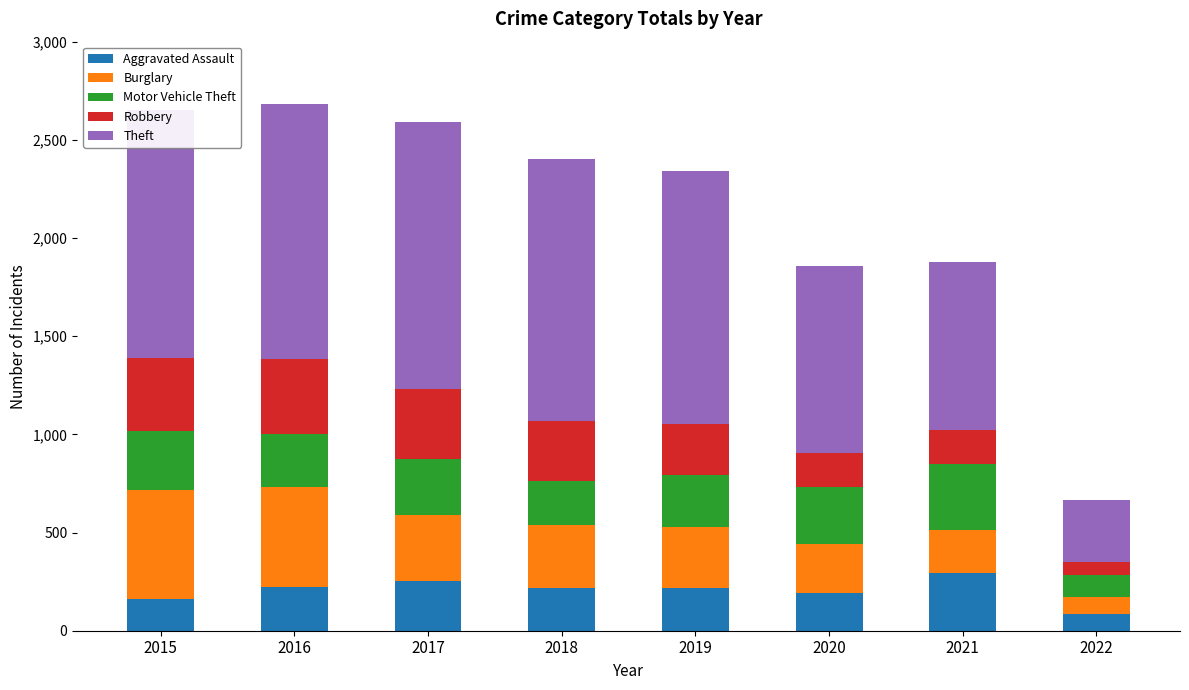

What is the highest value of the Aggravated Assault series?

295